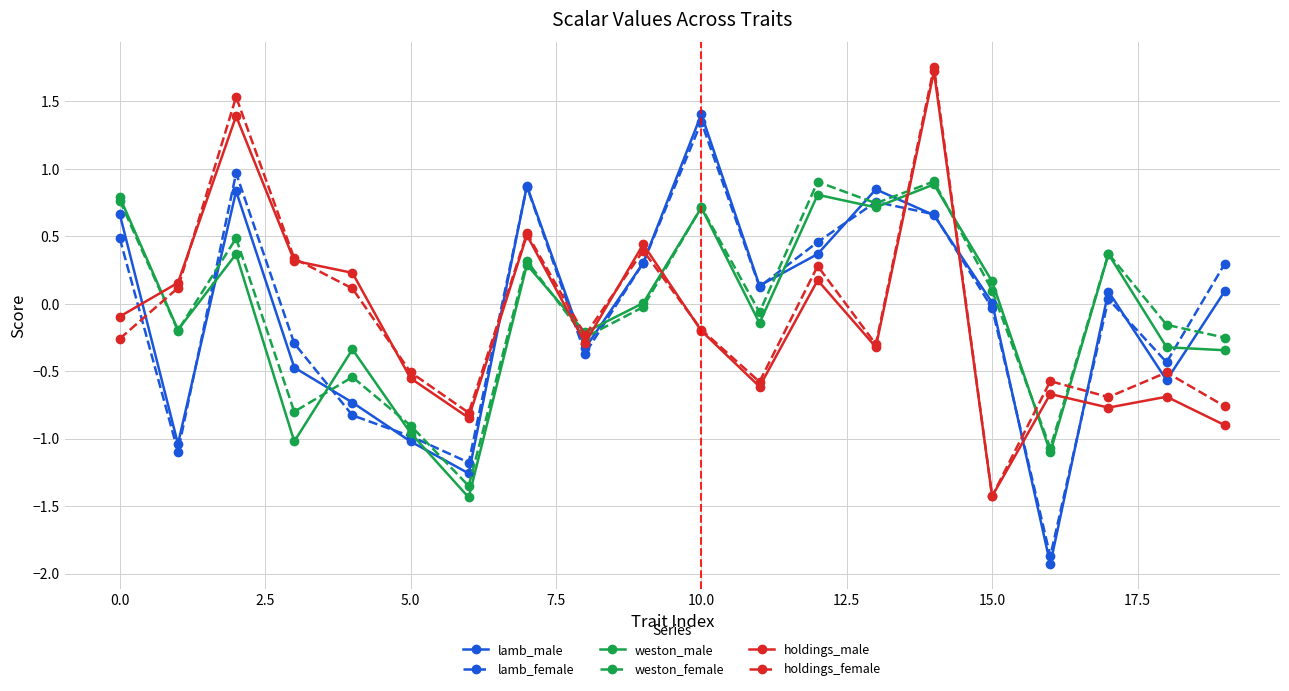

What is the highest value of the holdings_male series?

1.7